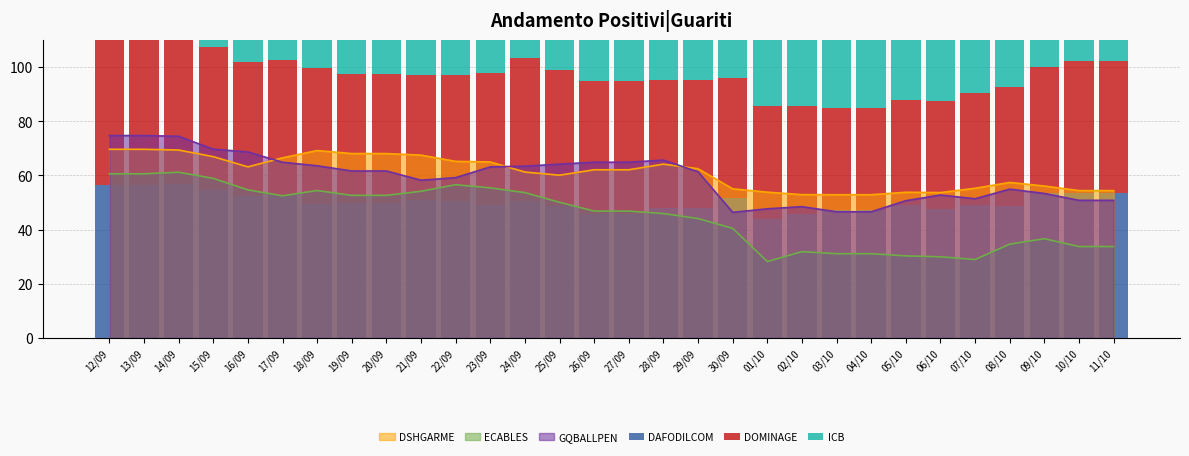

Between 12/09 and 14/09, which series saw the biggest shift?

DOMINAGE